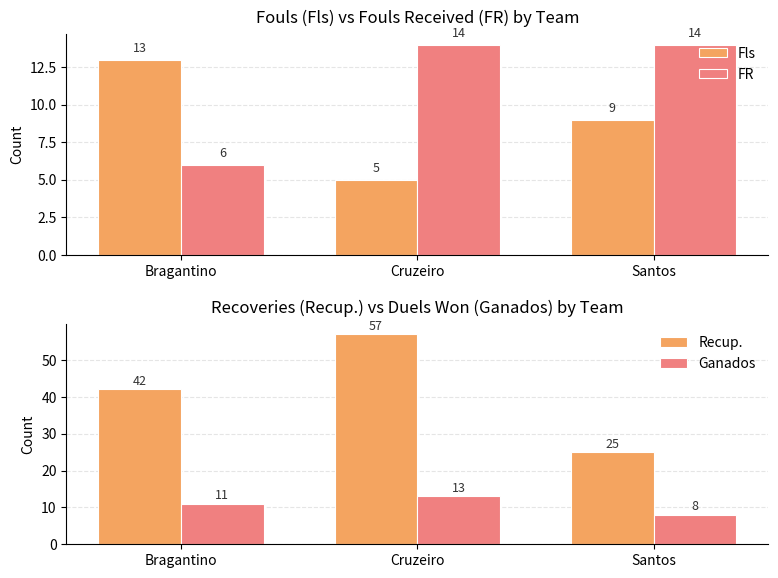

What is the difference between the highest and lowest values at Santos?

17